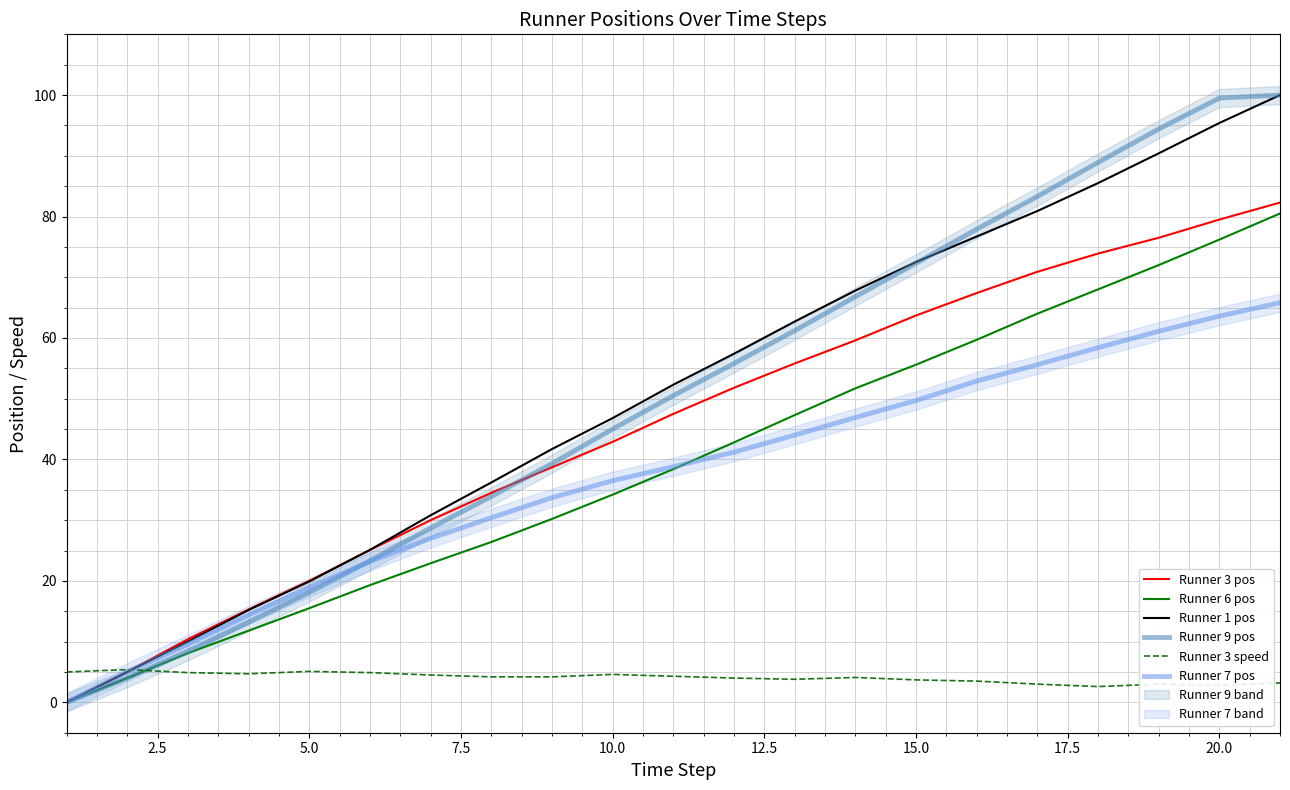

Is this an area chart (filled region under the line)?

No